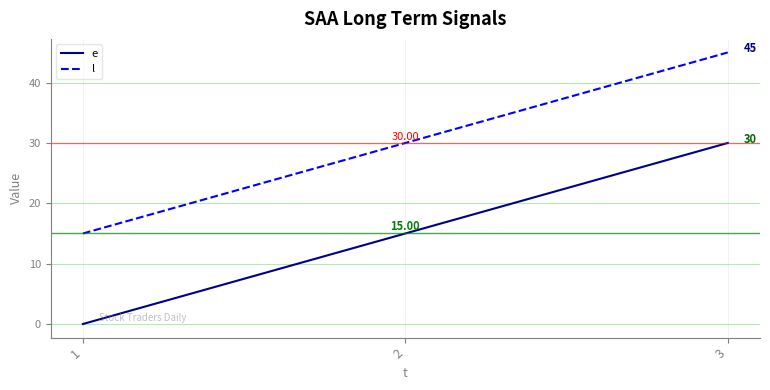

List the series in order of their peak value, lowest first.

e, l